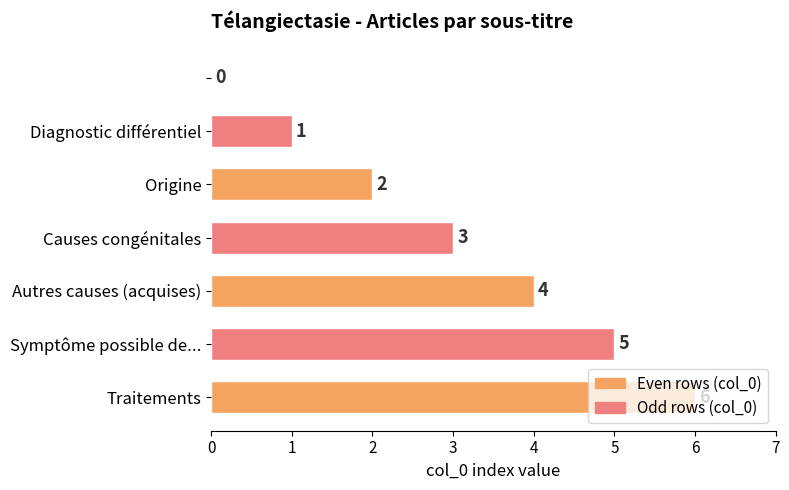

What is the average value?

3